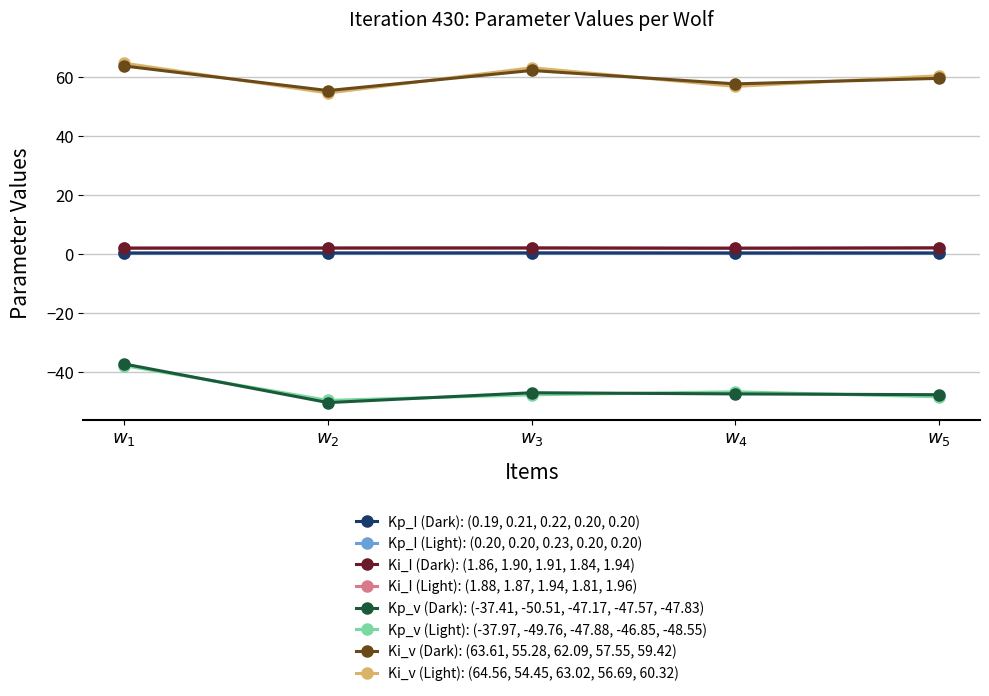

What is the smallest value displayed?

-50.5